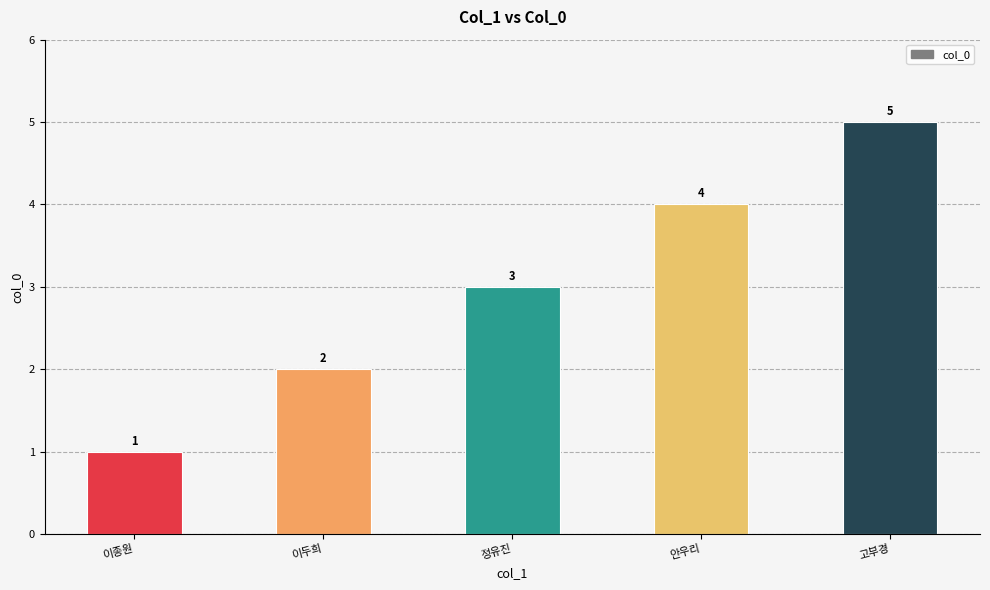

Rank the categories by value from lowest to highest.

이종원, 이두희, 정유진, 안우리, 고부경